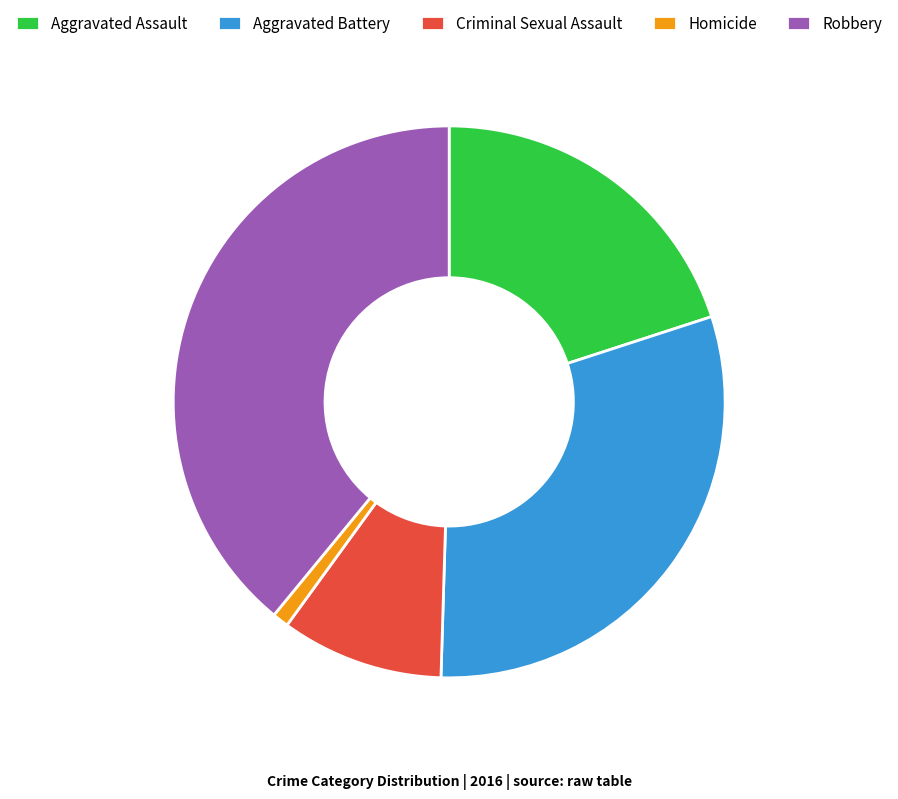

Rank the categories by value from highest to lowest.

Robbery, Aggravated Battery, Aggravated Assault, Criminal Sexual Assault, Homicide